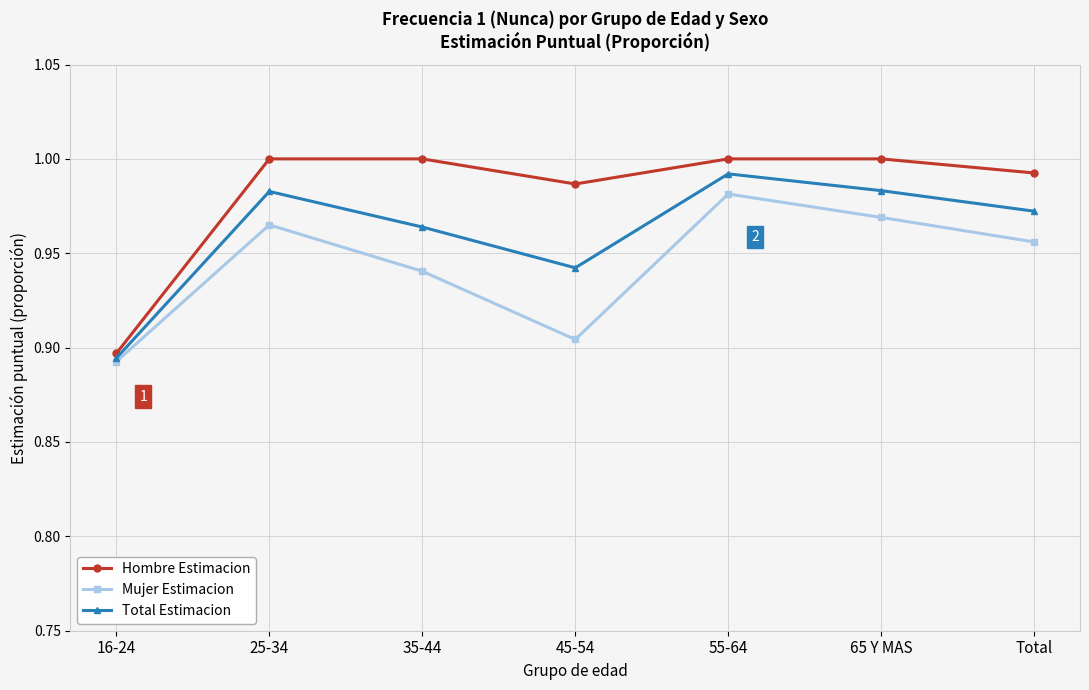

Which series has the largest range (max minus min)?

Hombre Estimacion